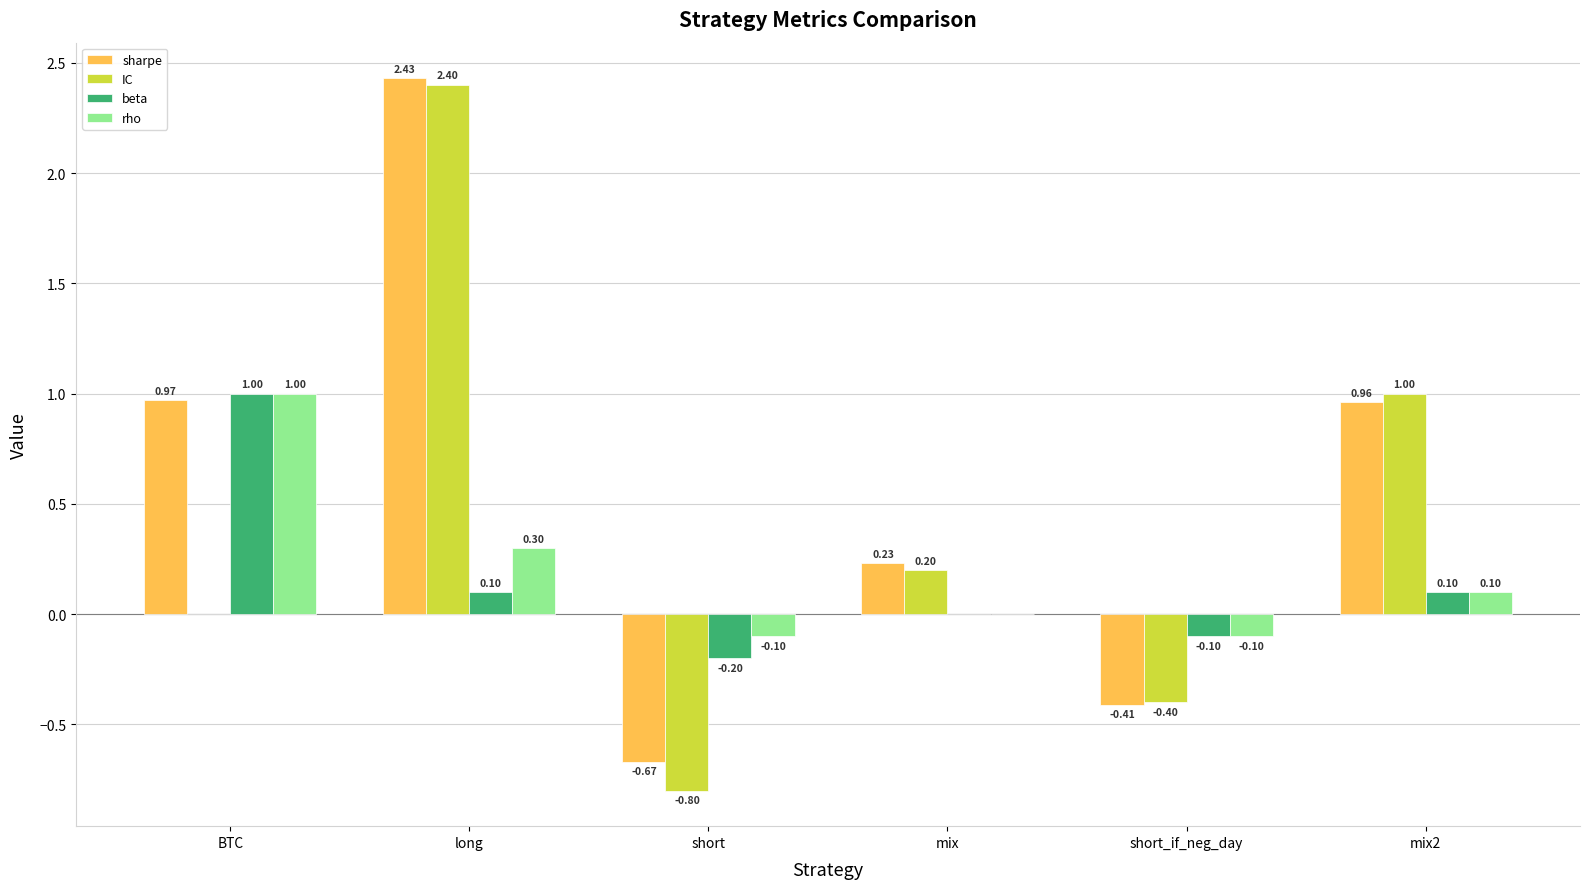

Which series has the largest total across all categories?

sharpe